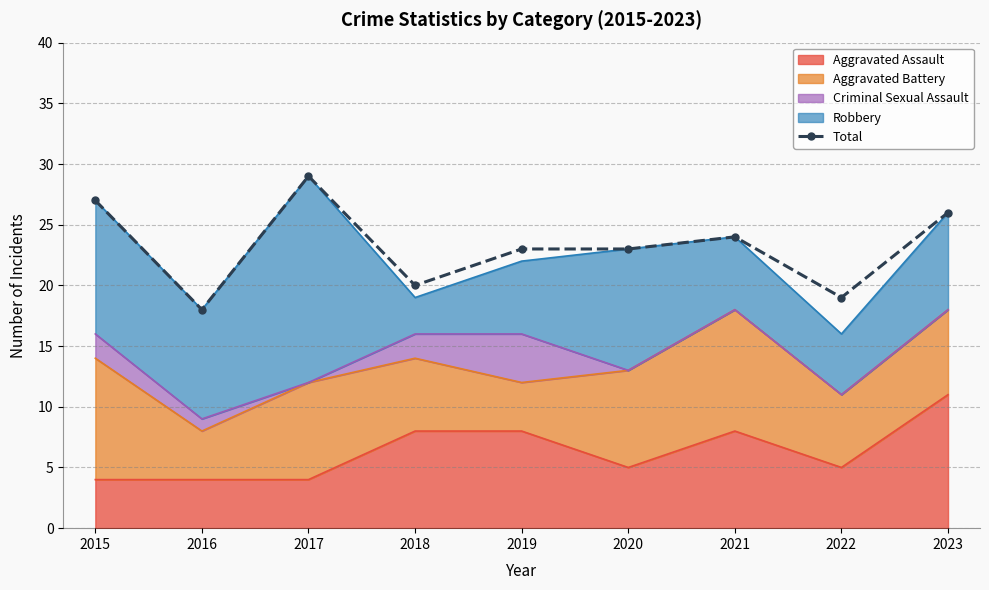

What is the change in value from 2017 to 2021?

-5